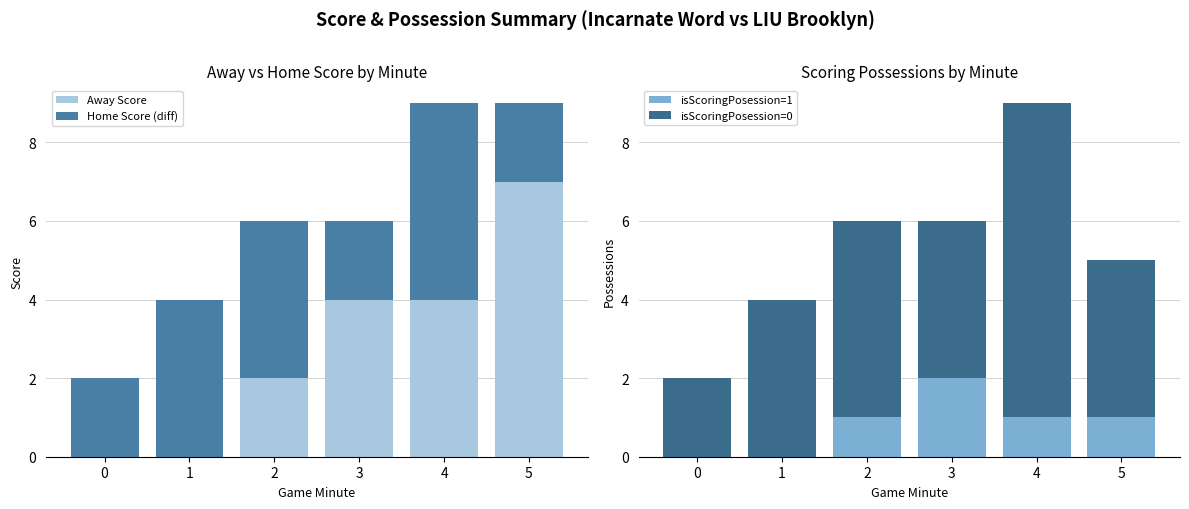

Which has a higher value, 3 or 5?

5